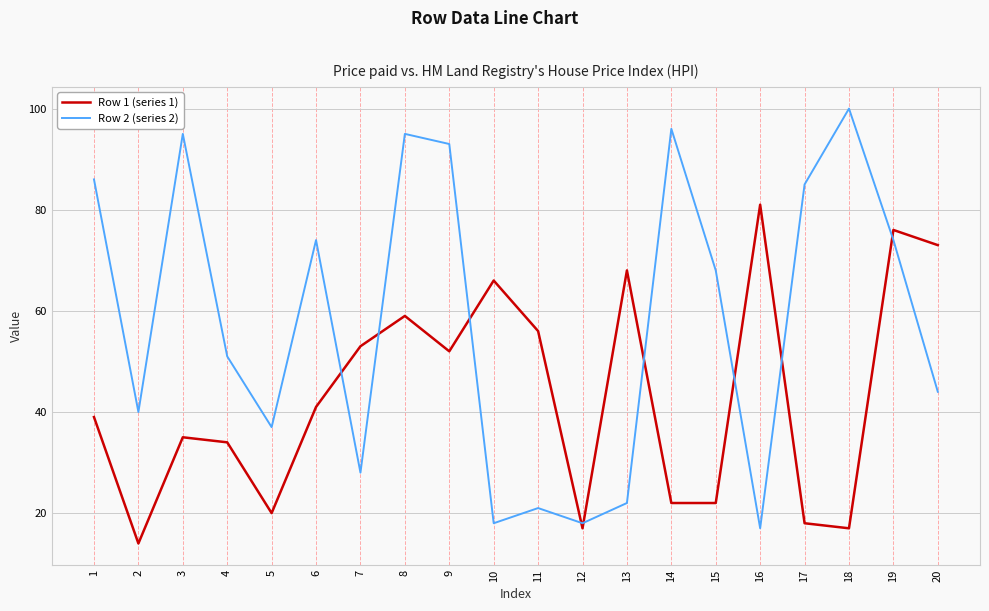

At which category does Row 1 (series 1) reach its first local valley?

2